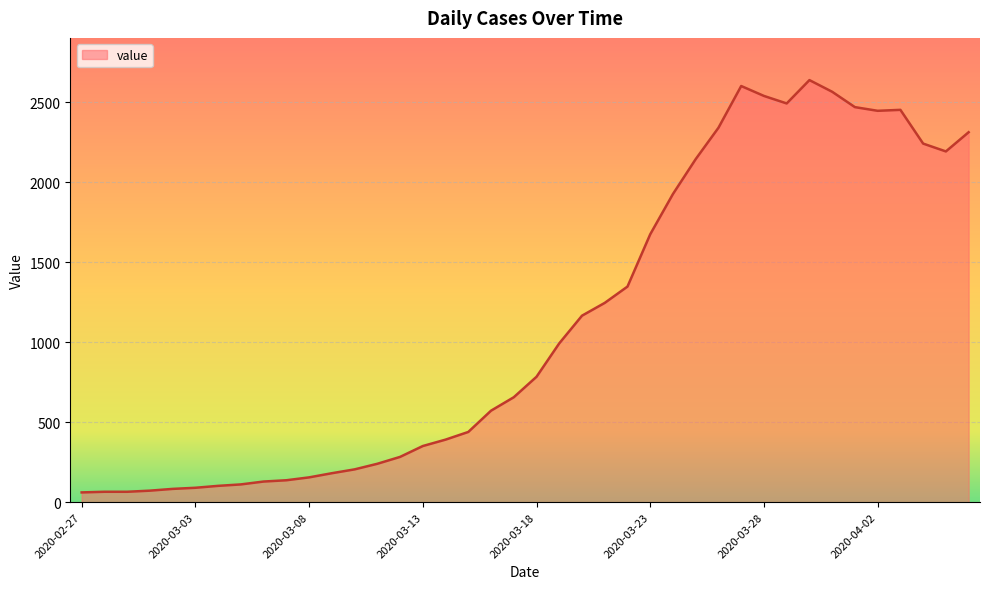

What is the greatest value displayed?

2639